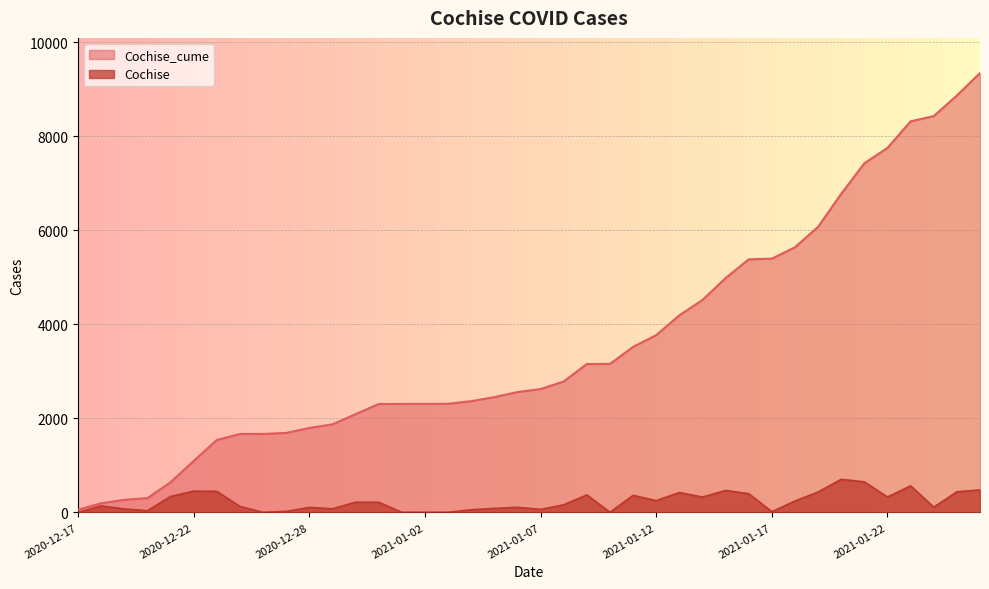

What is the average value of the Cochise series?

232